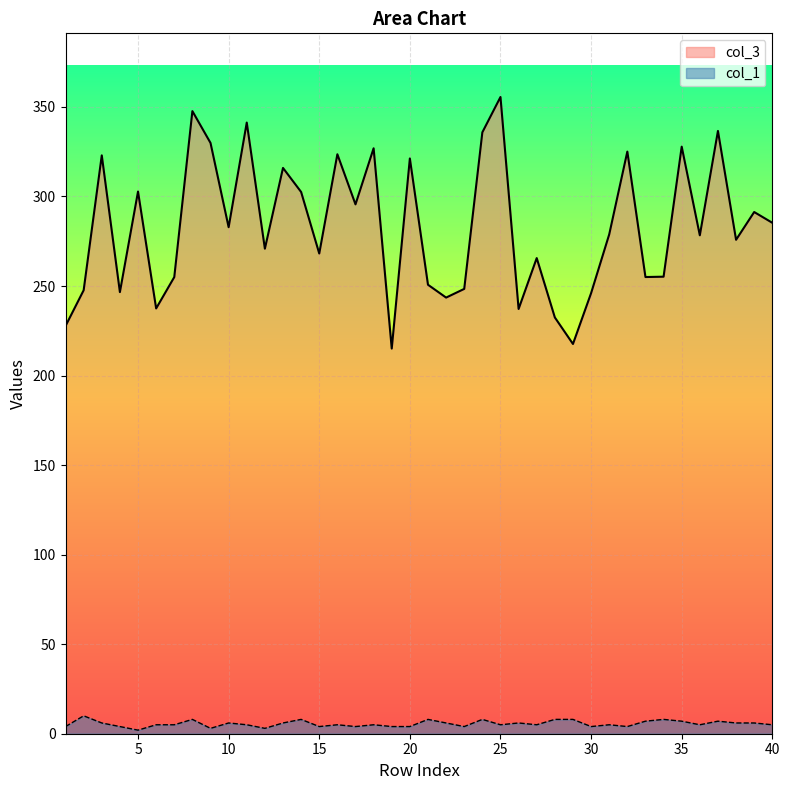

Which category has the lowest value in the col_1 series?

5